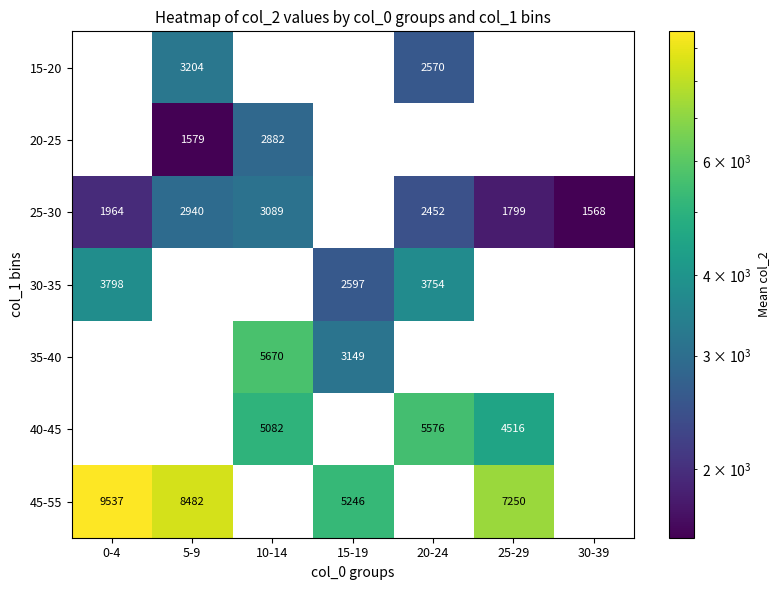

The value of 30-35 at 0-4 is 3798. True or false?

True